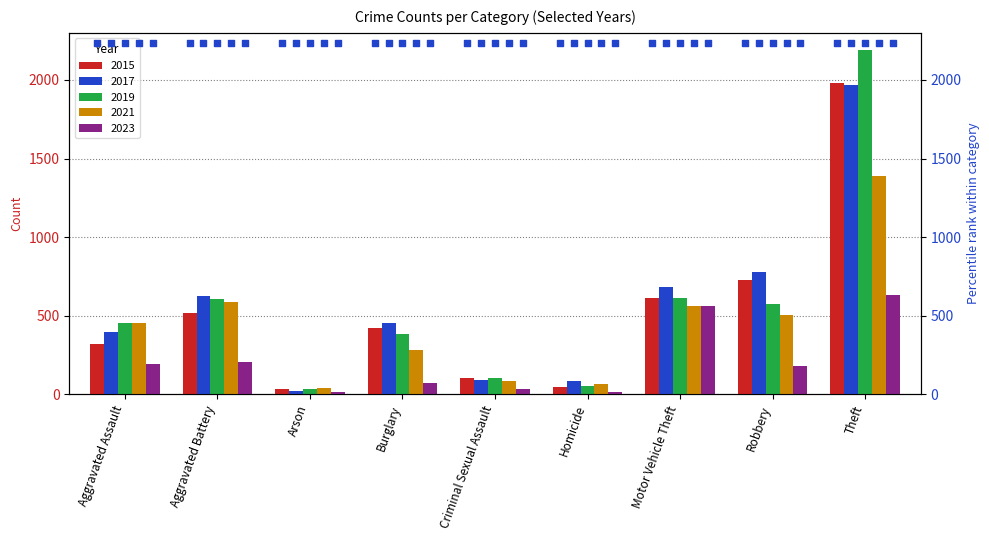

Which series reaches the minimum Y coordinate?

2023